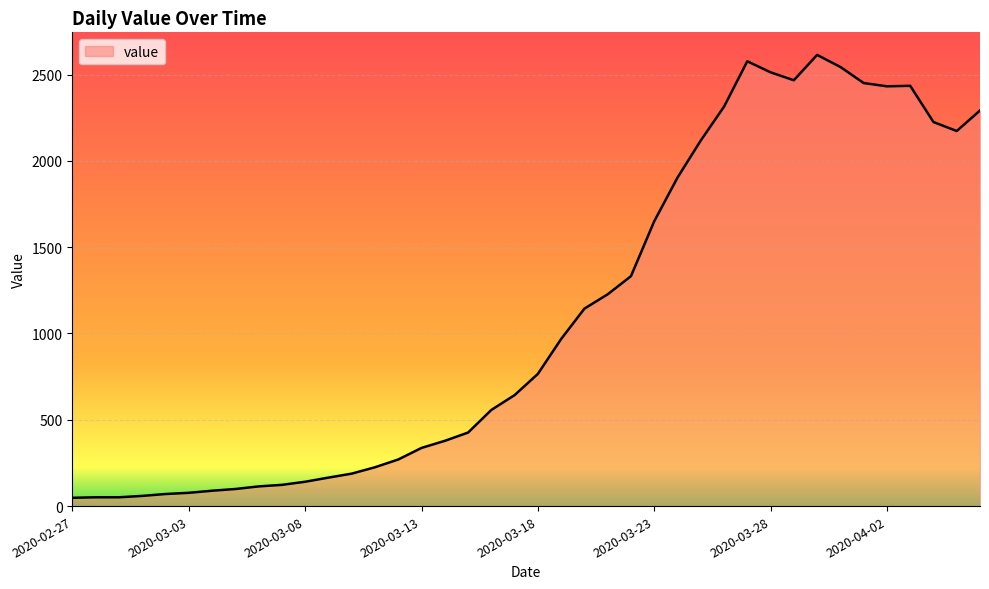

What is the sum of all values?

44256